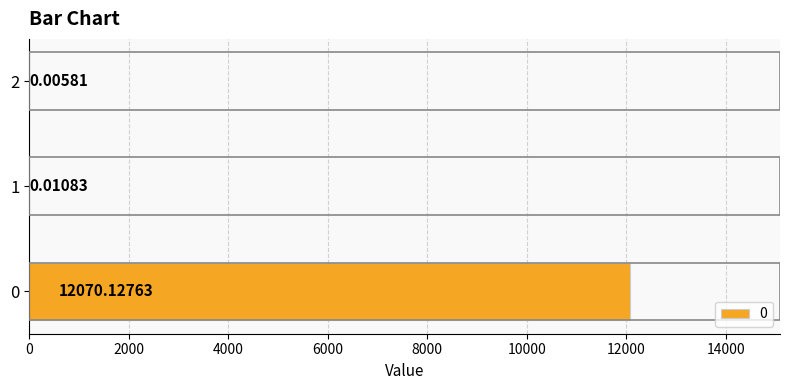

What is the sum of all values?

12070.1